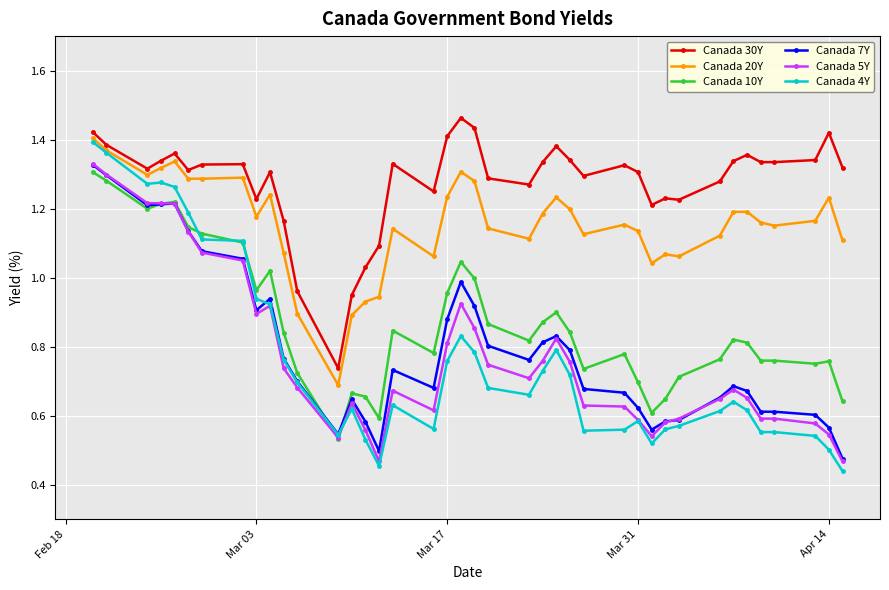

True or false: Canada 7Y and Canada 30Y intersect in this chart.

False